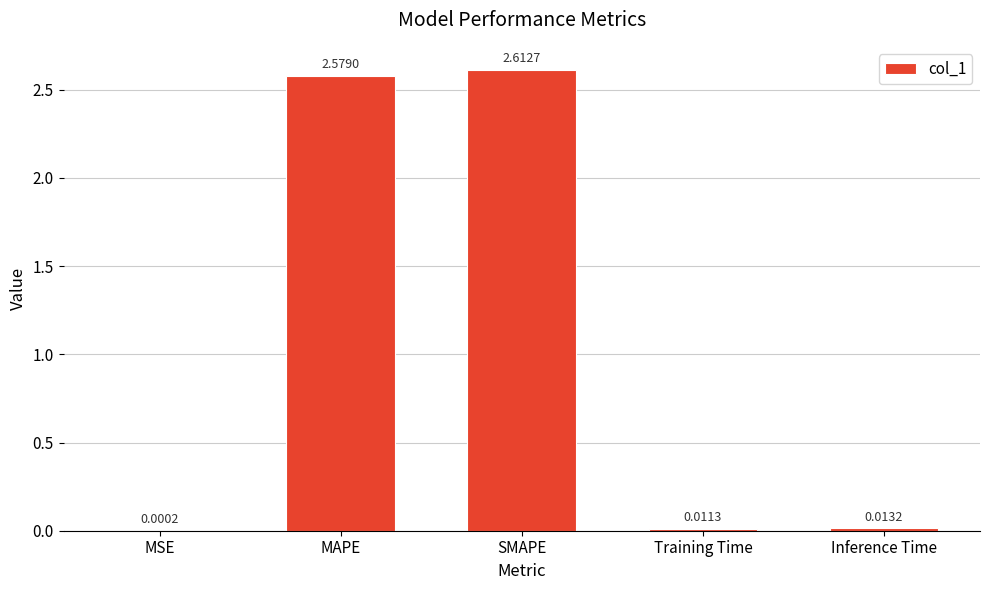

What is the sum of all values?

5.2